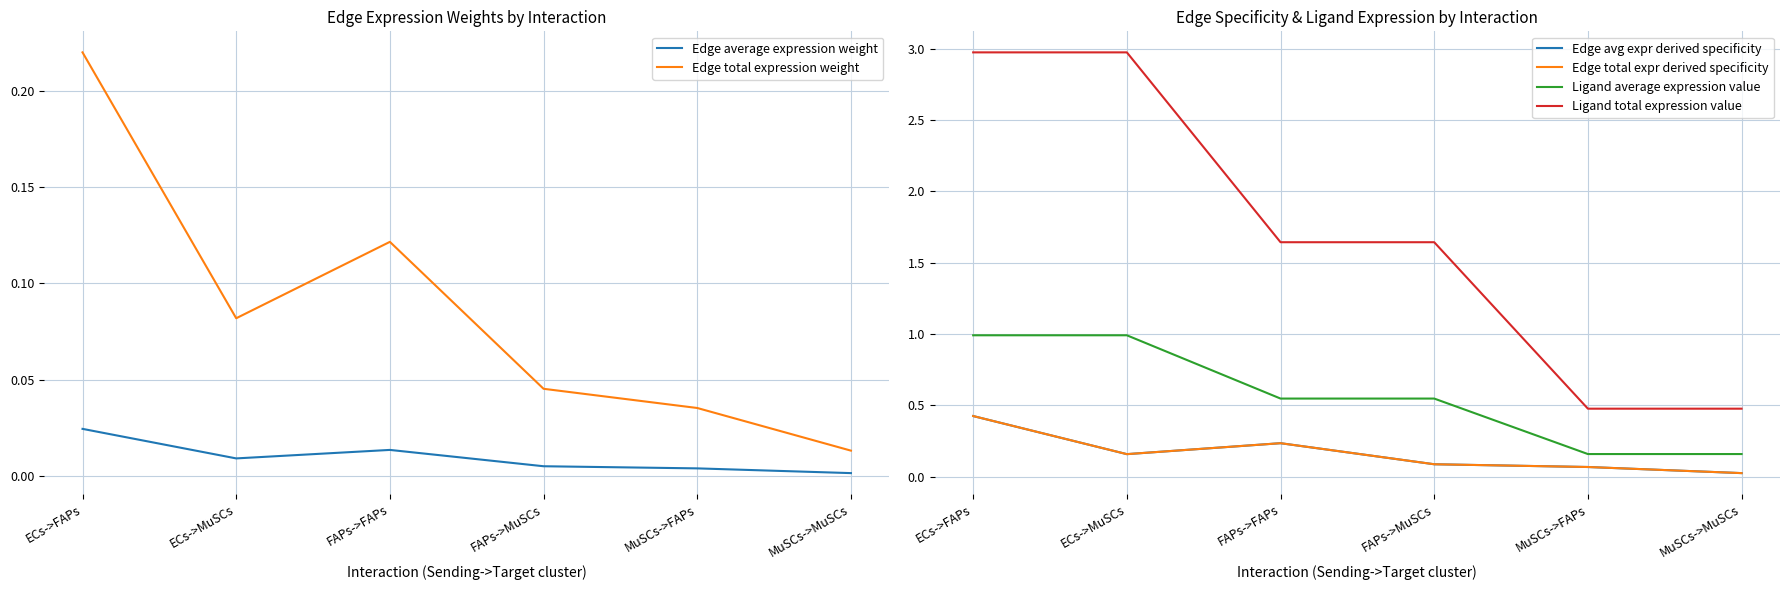

How many interior local valleys does the Edge total expr derived specificity series have?

1